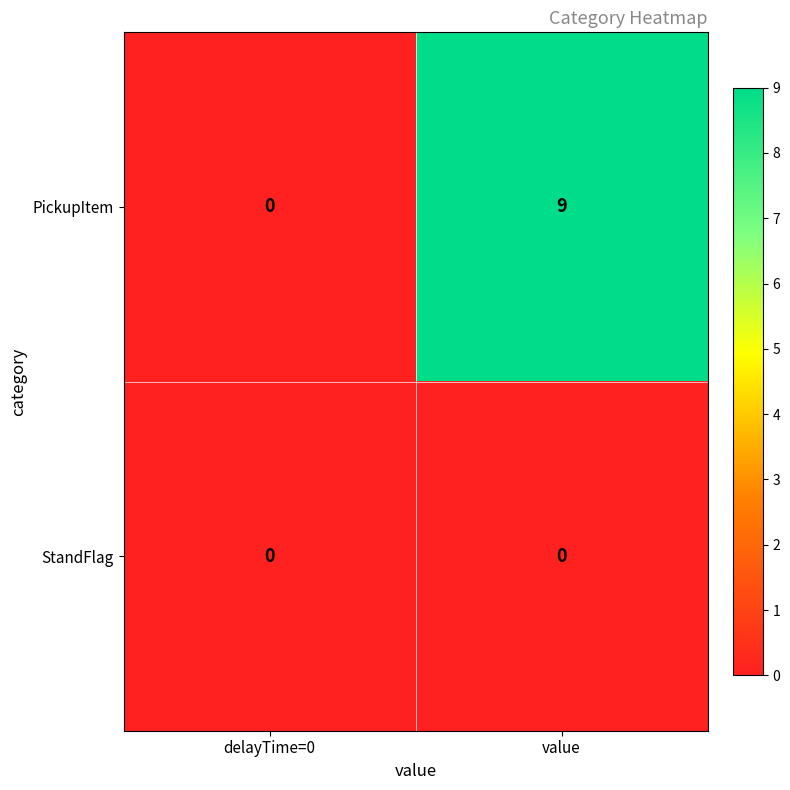

At value, list the series in order from smallest to largest.

StandFlag, PickupItem